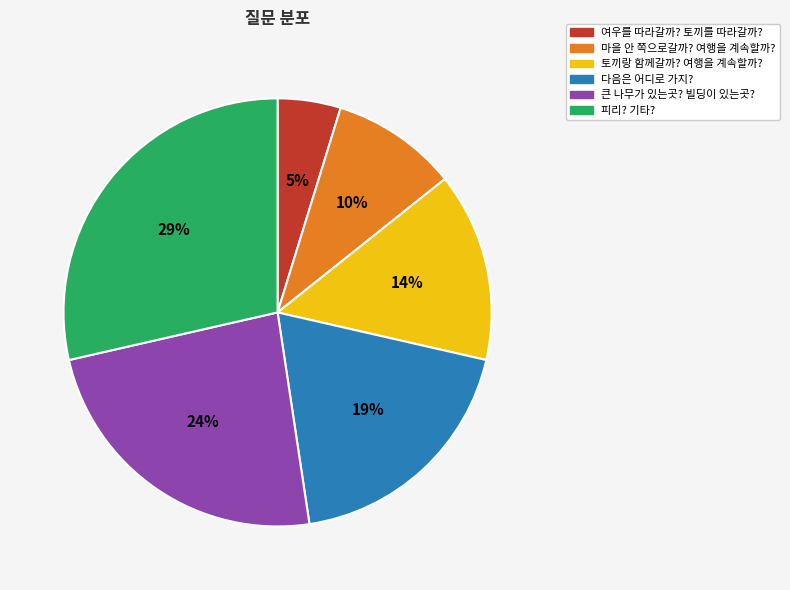

Is the sum of 마을 안 쪽으로갈까? 여행을 계속할까? and 피리? 기타? greater than half?

No